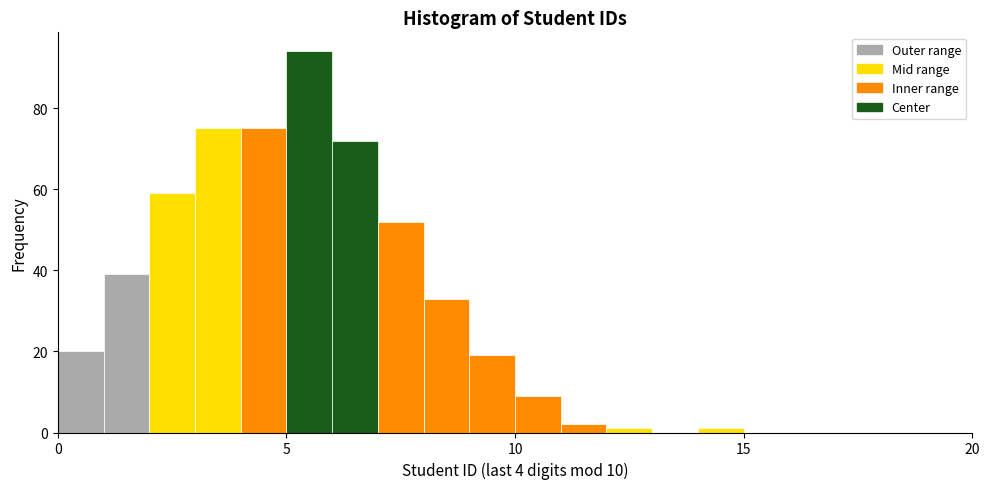

Read against the x-axis, roughly where is the centre of the tallest bar?

5.5